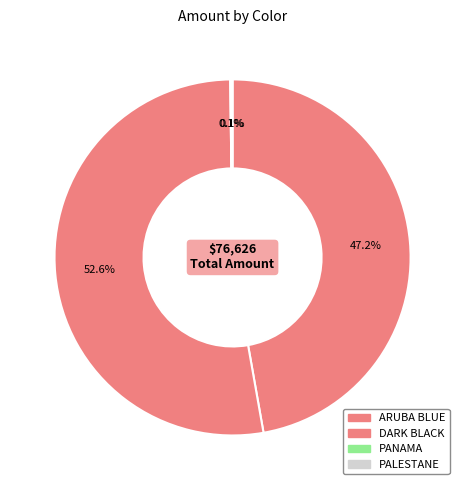

Which slice is the largest?

DARK BLACK